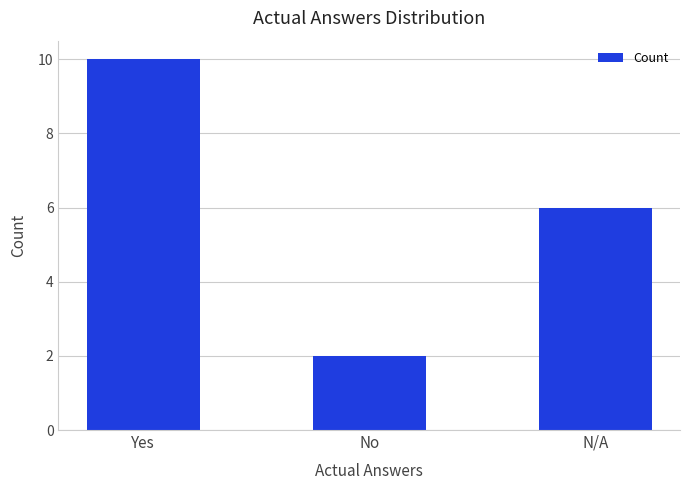

How many bars are there in total?

3